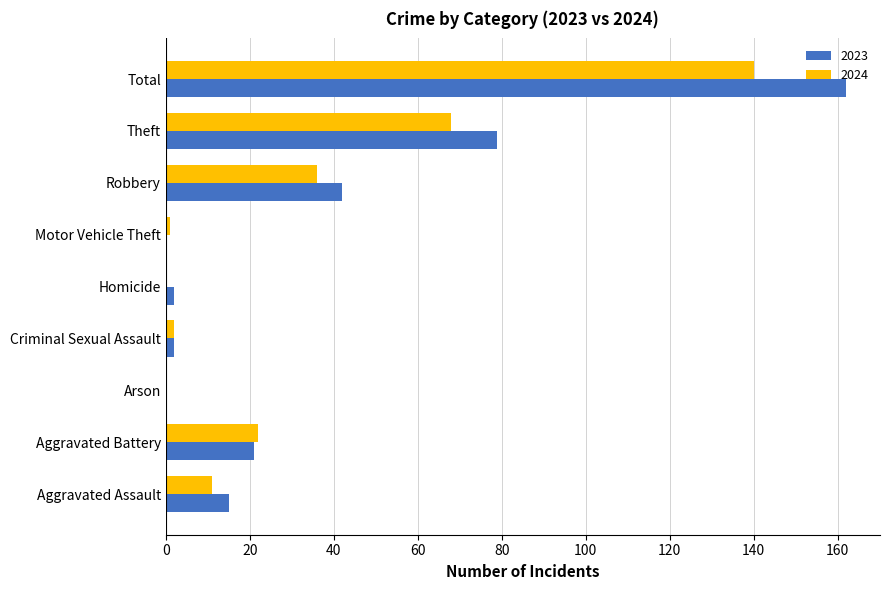

Which category has the highest value in the 2023 series?

Total